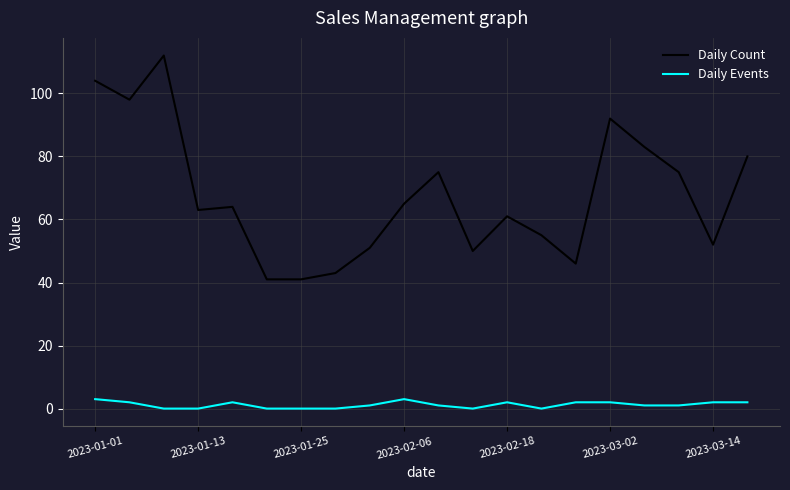

Which series has the largest total across all categories?

Daily Count